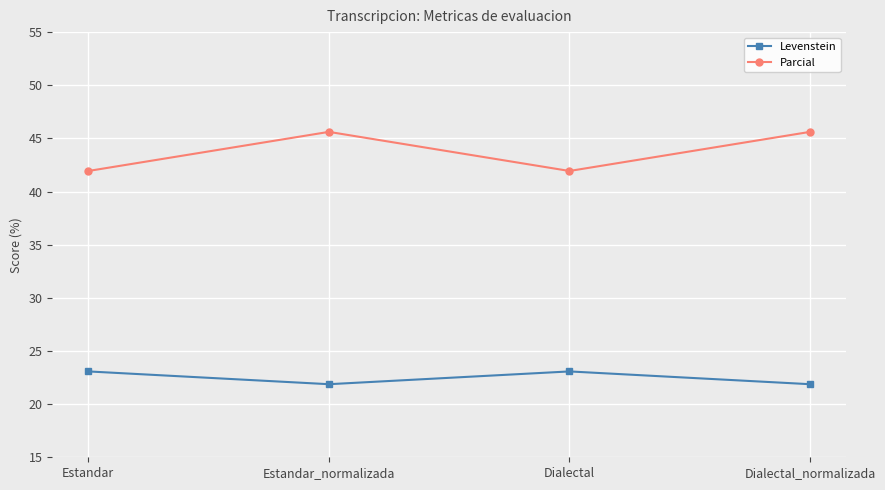

Is it true that Parcial equals 80.3 at Estandar_normalizada?

False